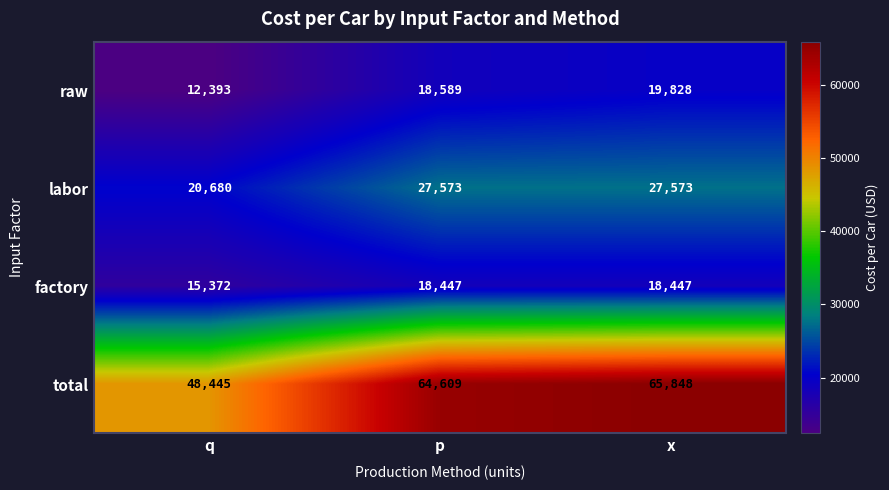

Reading right to left, list all the values displayed in this chart.

raw: x=19828	p=18589	q=12393
labor: x=27573	p=27573	q=20680
factory: x=18447	p=18447	q=15372
total: x=65848	p=64609	q=48445